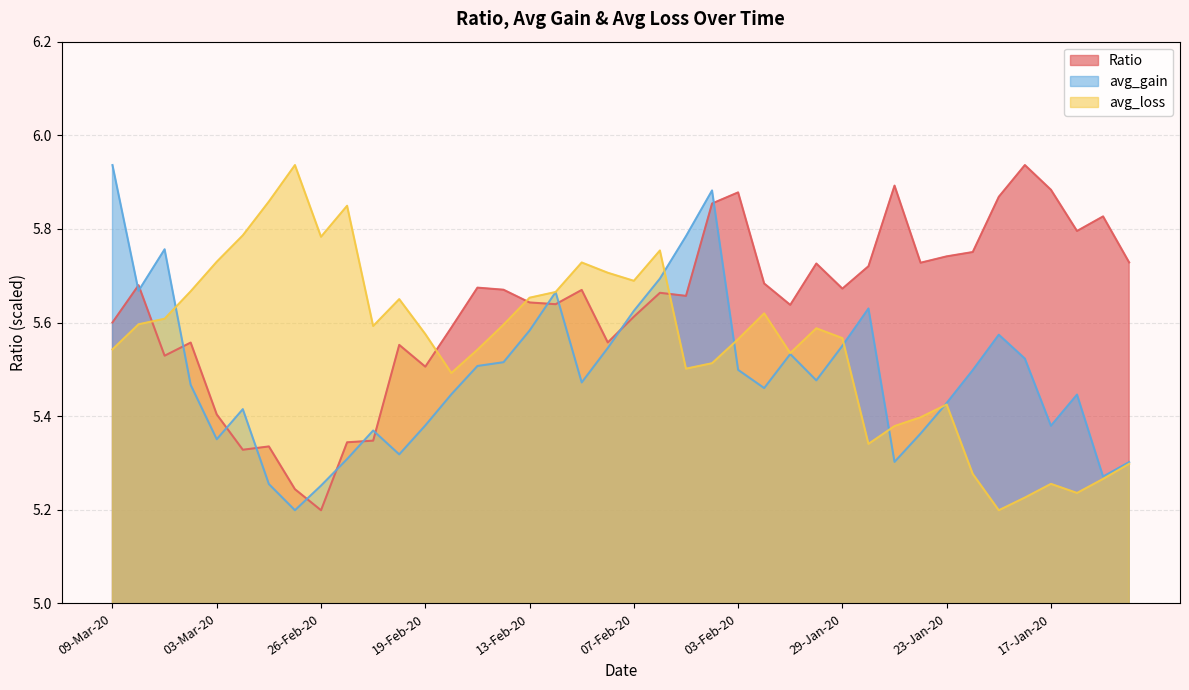

Does the chart have visible grid lines?

Yes